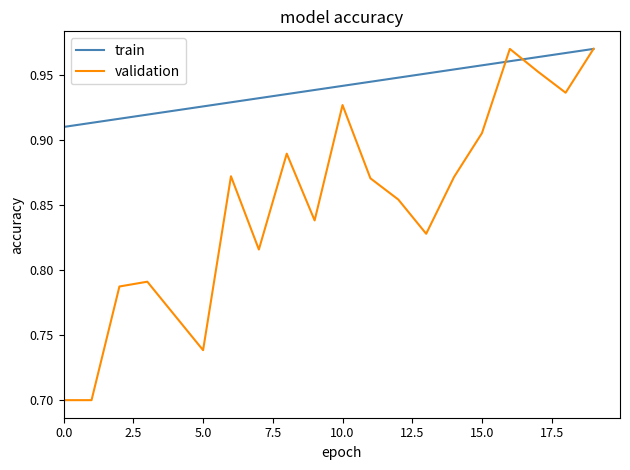

Which series has the widest spread of values?

validation